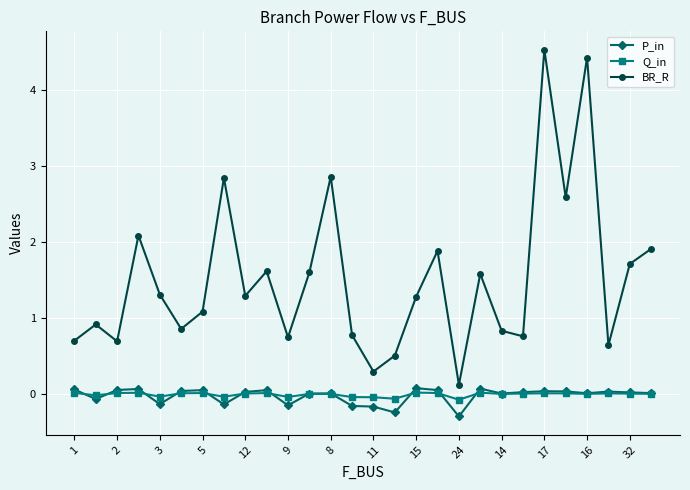

Does the chart have visible grid lines?

Yes